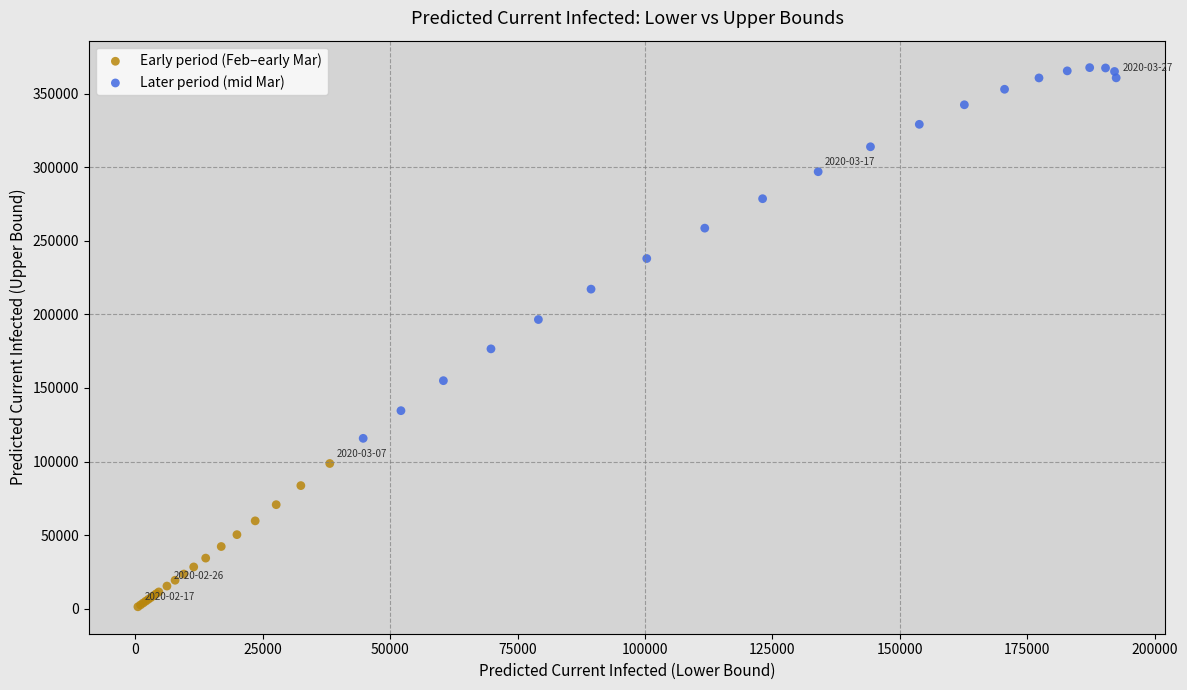

What are all the series names shown in the legend?

Early period (Feb–early Mar), Later period (mid Mar)